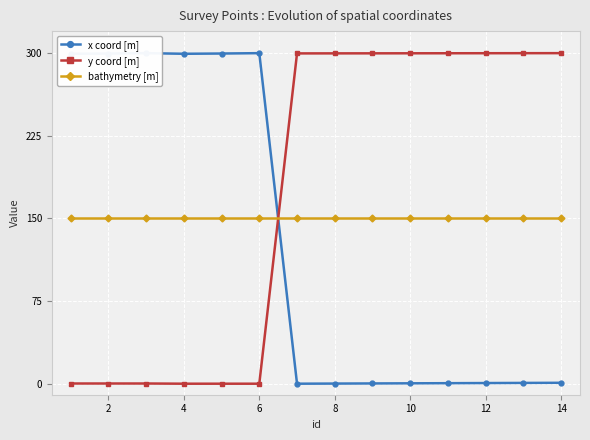

What is the maximum value for y coord [m]?

300.0